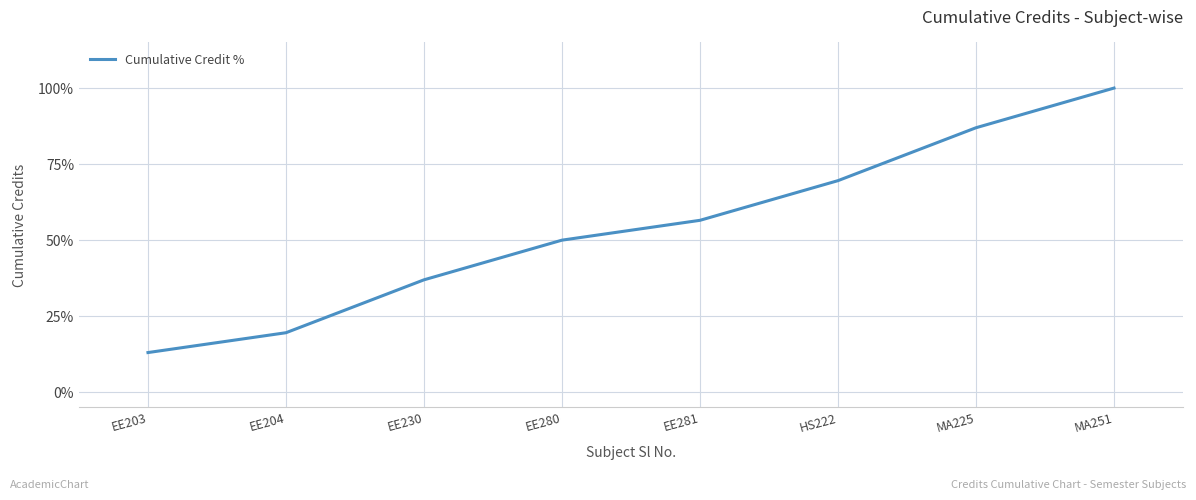

The value at EE204 is 19.6. True or false?

True